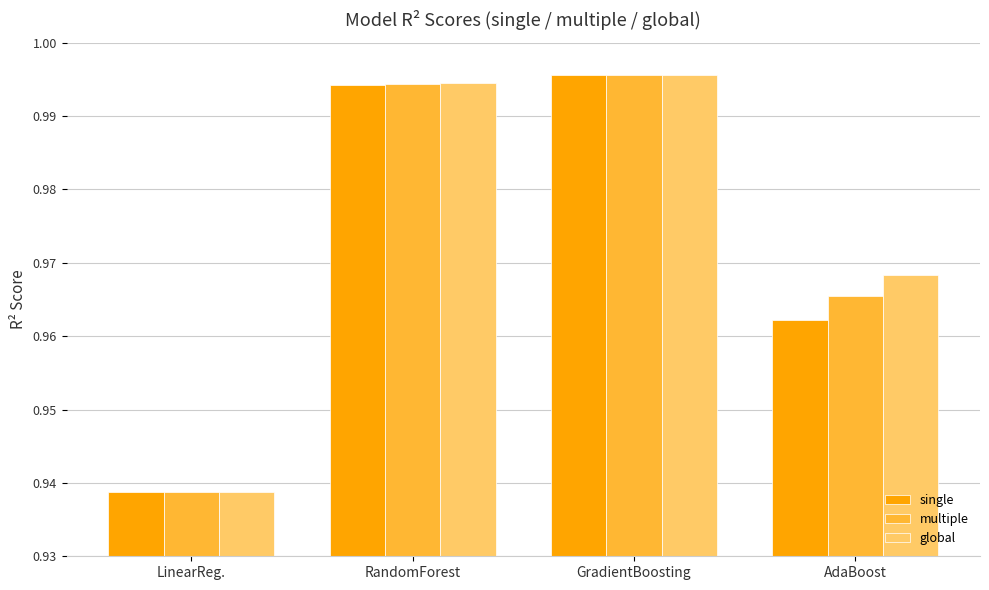

Which label corresponds to the smallest value in the chart?

LinearReg.